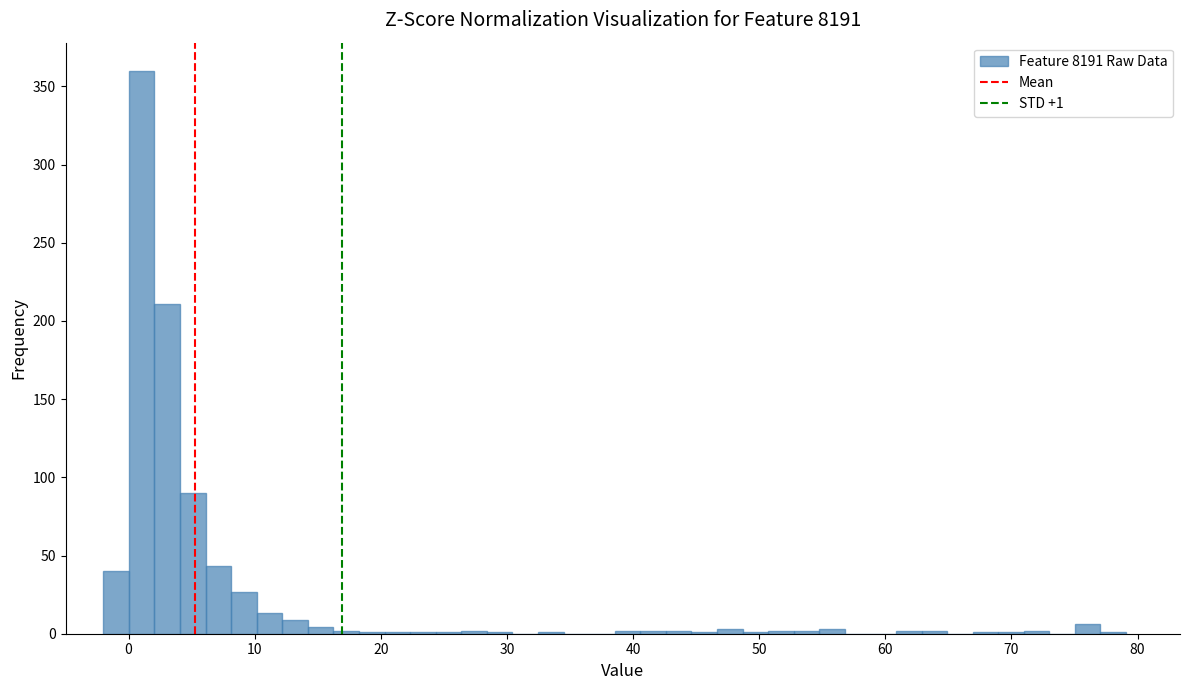

Read against the x-axis, roughly where is the centre of the tallest bar?

1